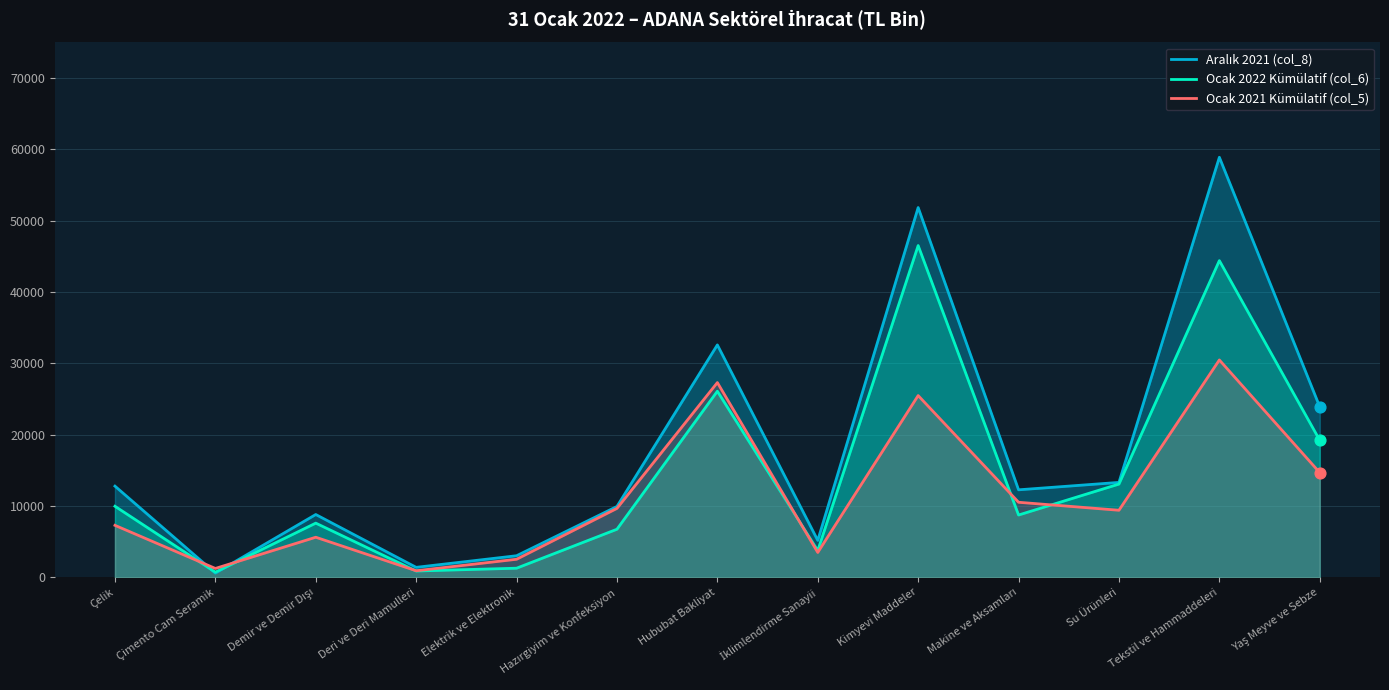

What is the total value across all series at Su Ürünleri?

35787.2